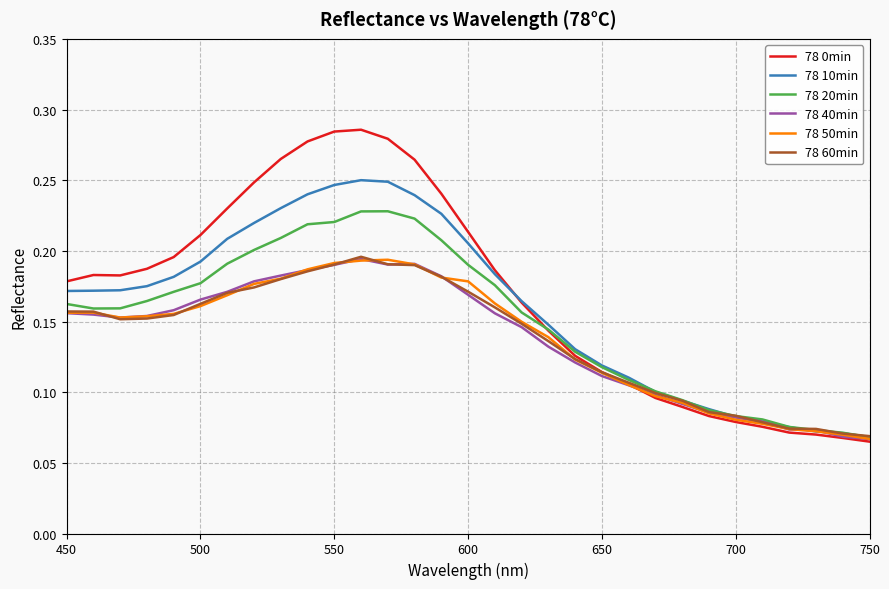

Which series has the largest range (max minus min)?

78 0min